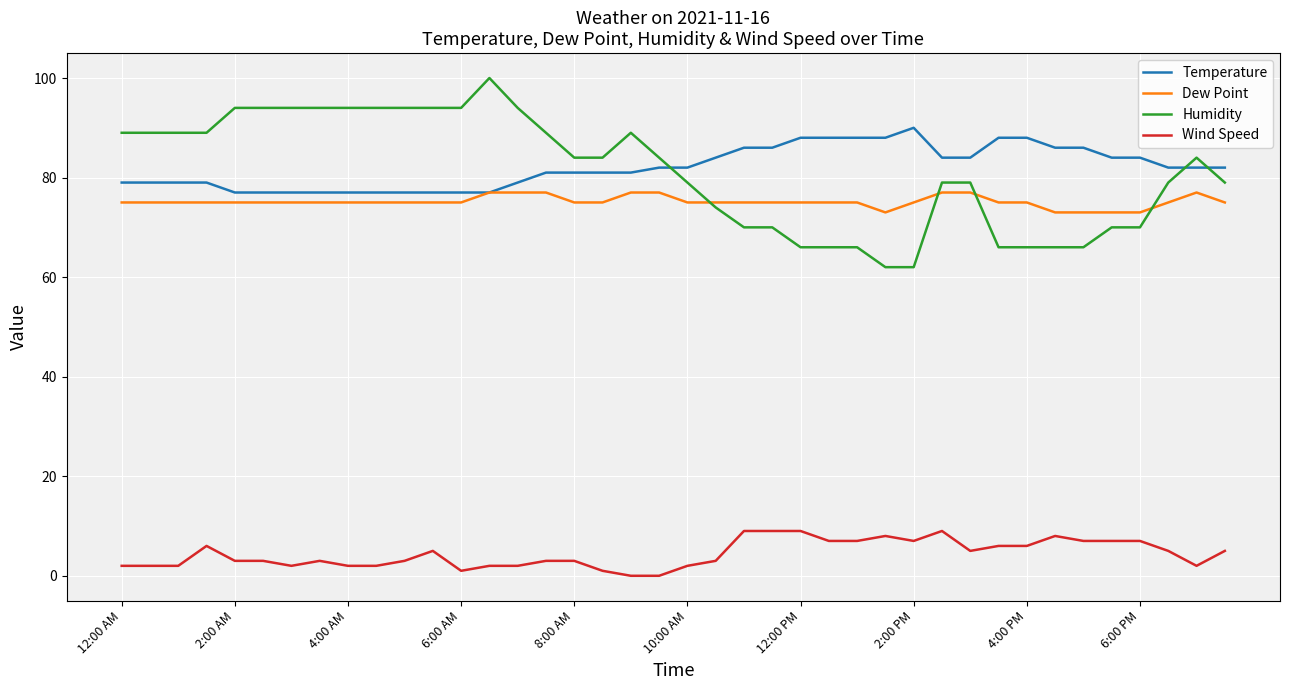

True or false: Wind Speed and Humidity intersect in this chart.

False